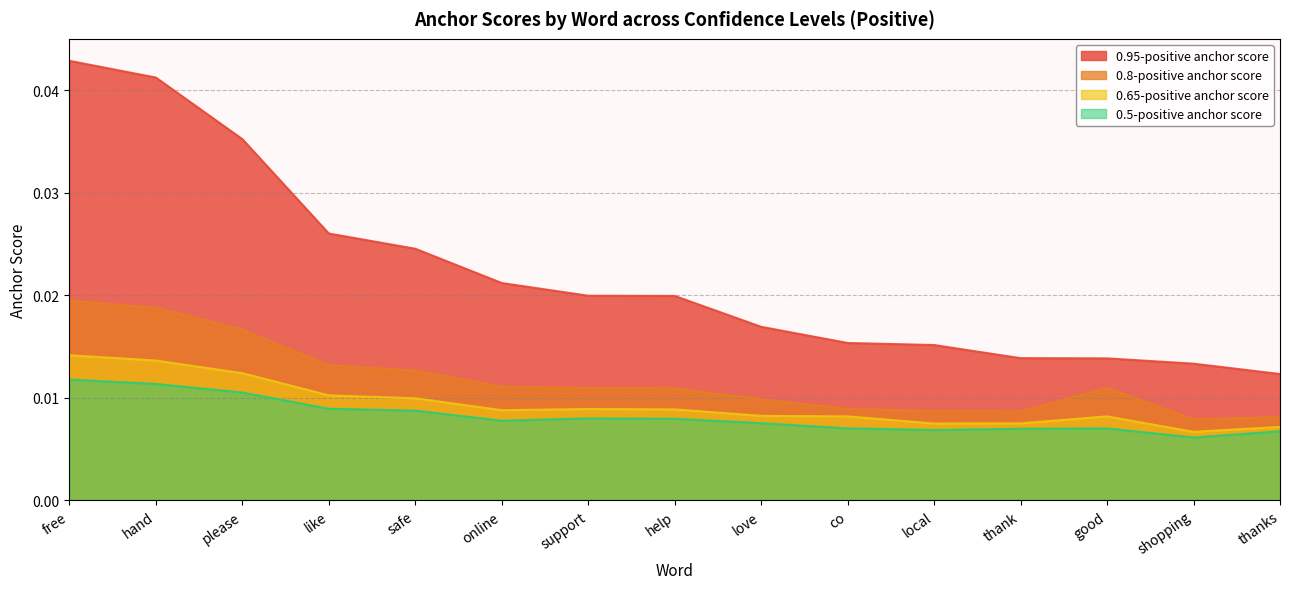

How many interior local peaks does the 0.5-positive anchor score series have?

2